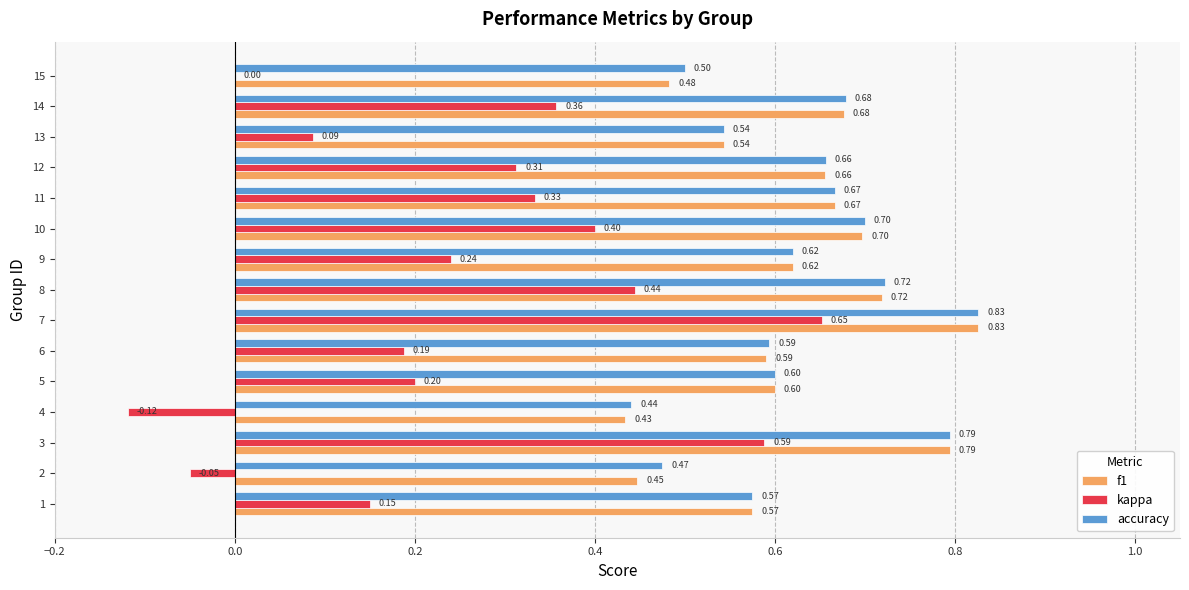

What is the sum of the kappa values at 13 and 8?

0.5